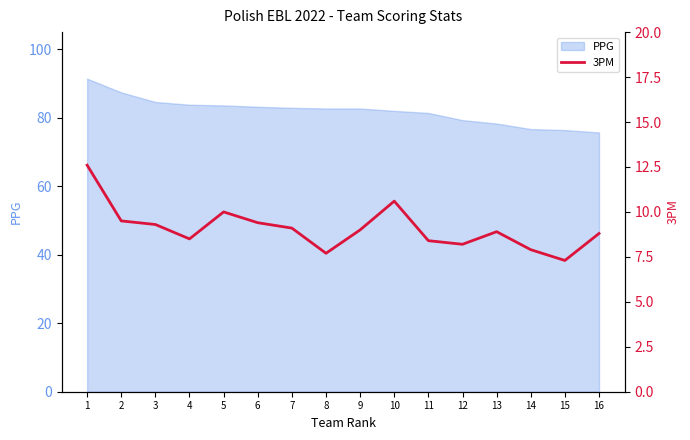

What is the sum of the values at 13 and 4?

17.4